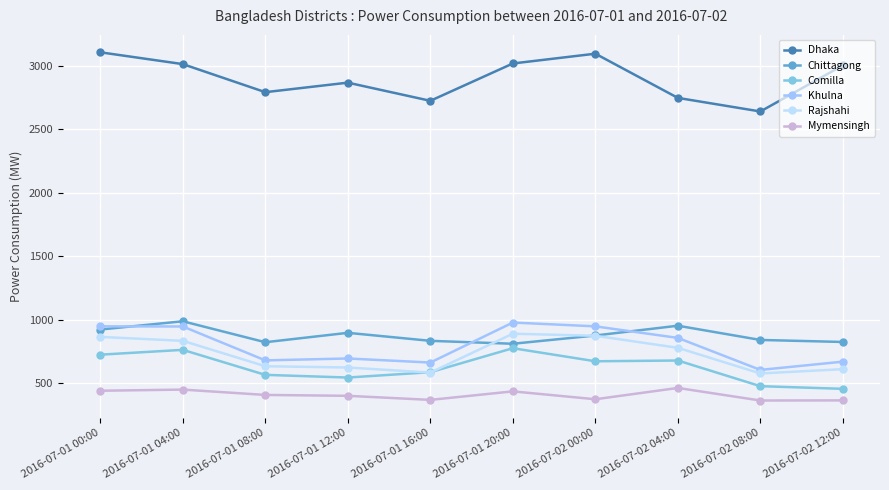

How many data points does each series have?

10